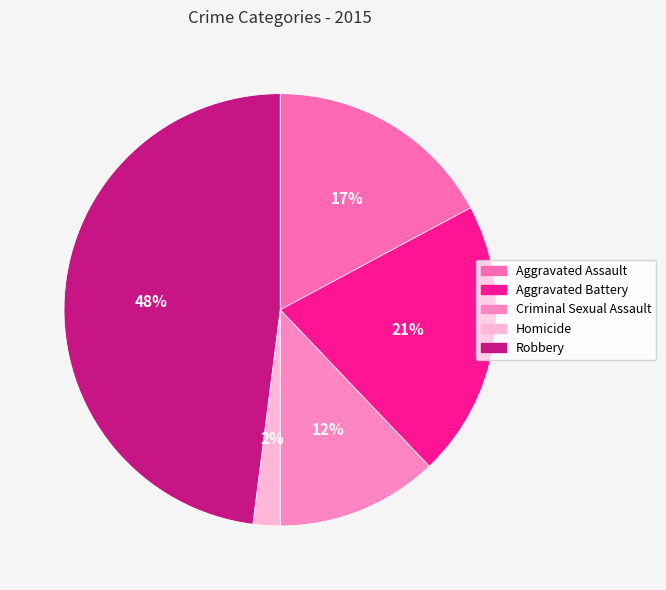

Rank the categories by value from lowest to highest.

Homicide, Criminal Sexual Assault, Aggravated Assault, Aggravated Battery, Robbery